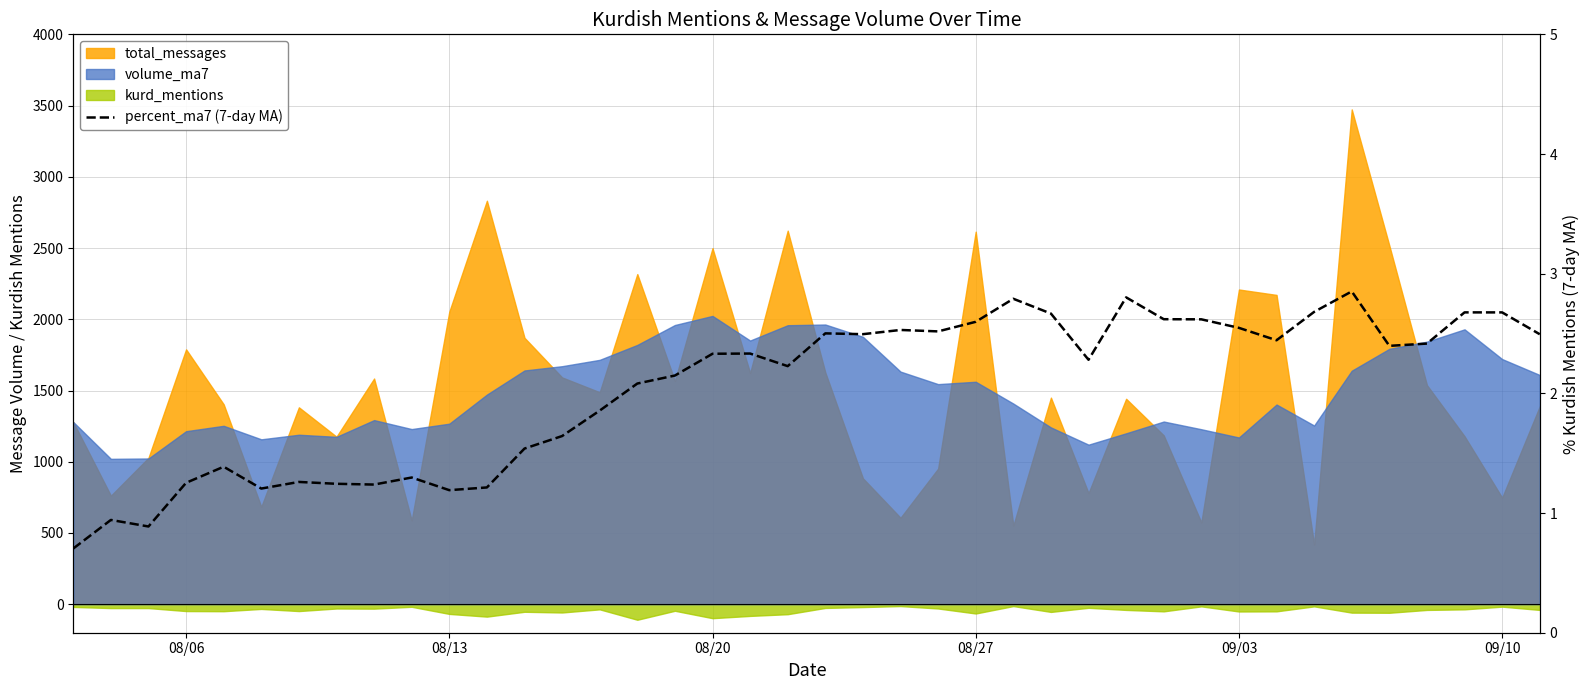

The value at 35 is 3.4. True or false?

False